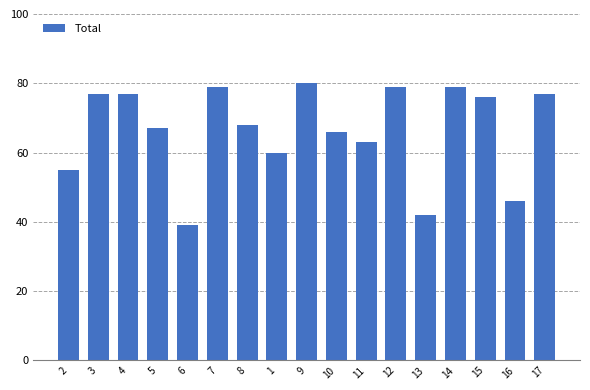

What position from the right is 5?

14